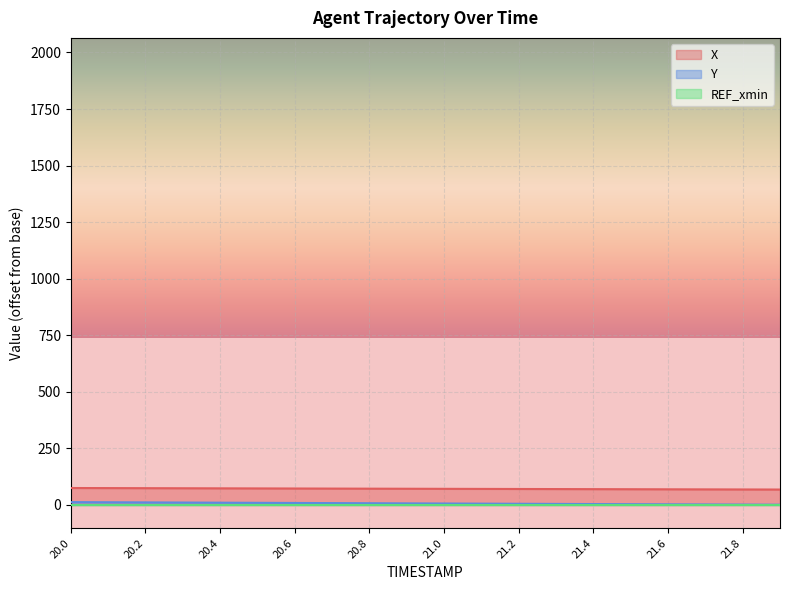

What is the value of the Y point at the 13th from the left?

5.0